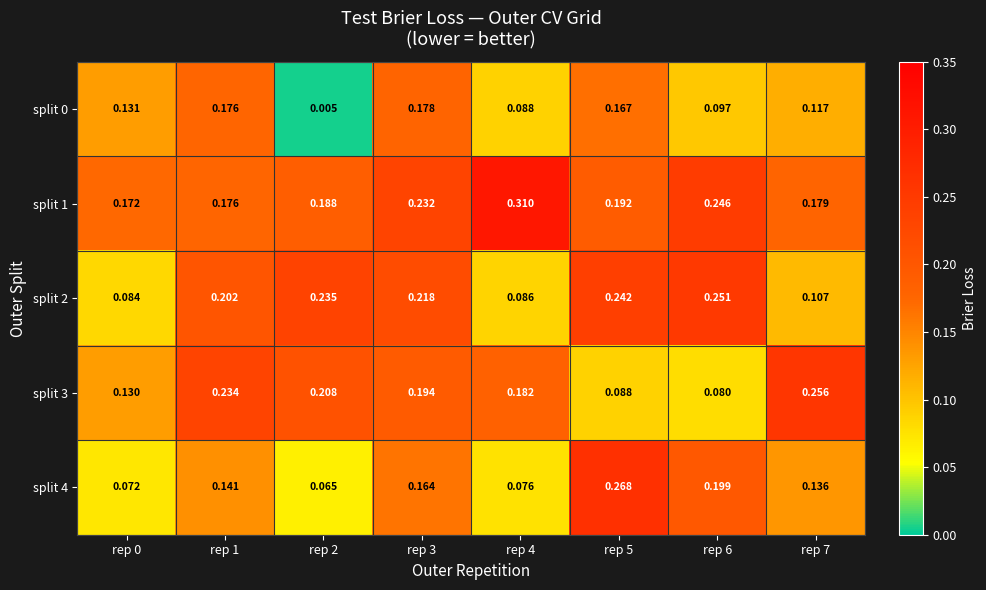

How many data points does each series have?

8